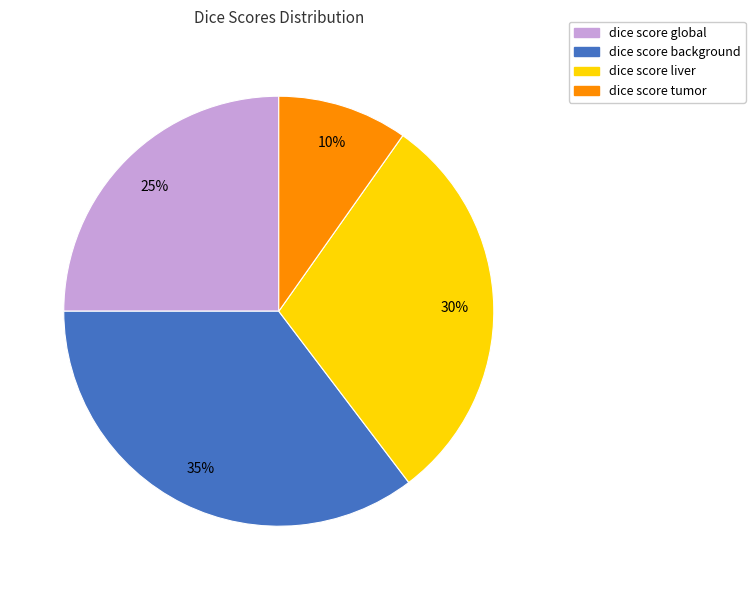

Is the sum of dice score background and dice score tumor greater than half?

No